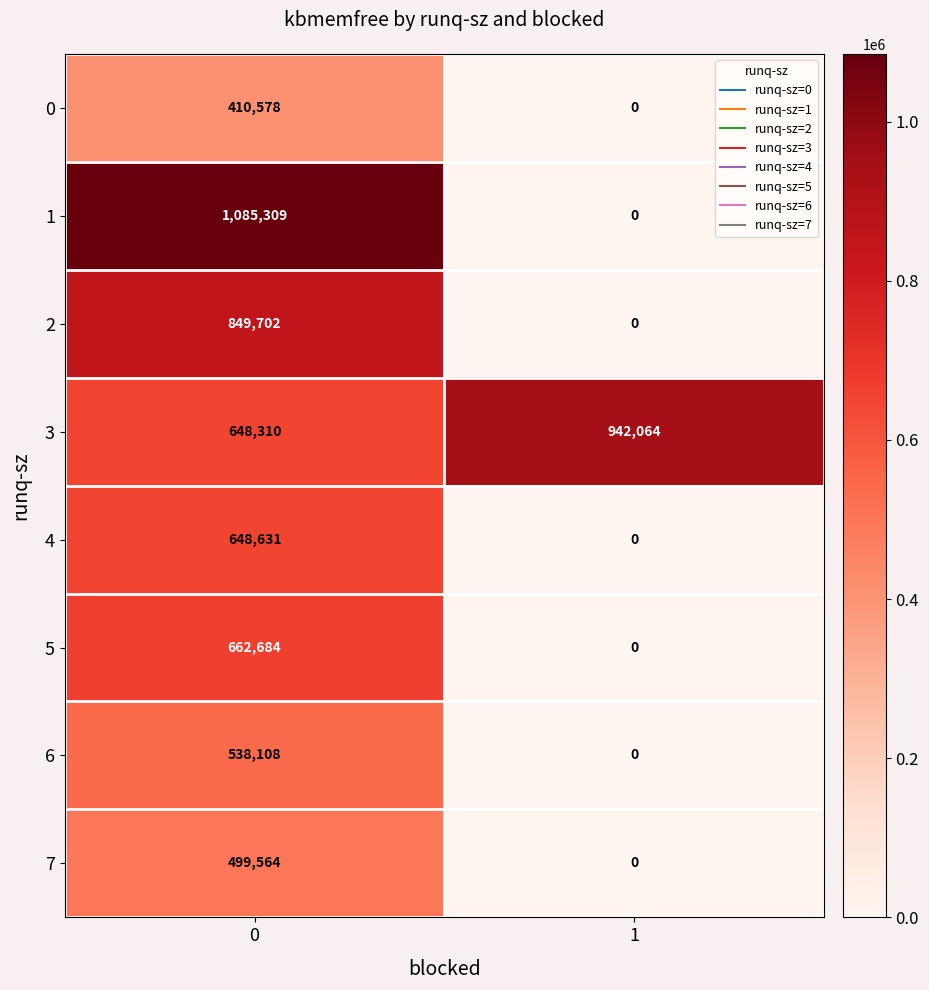

Count the number of categories in the chart.

2